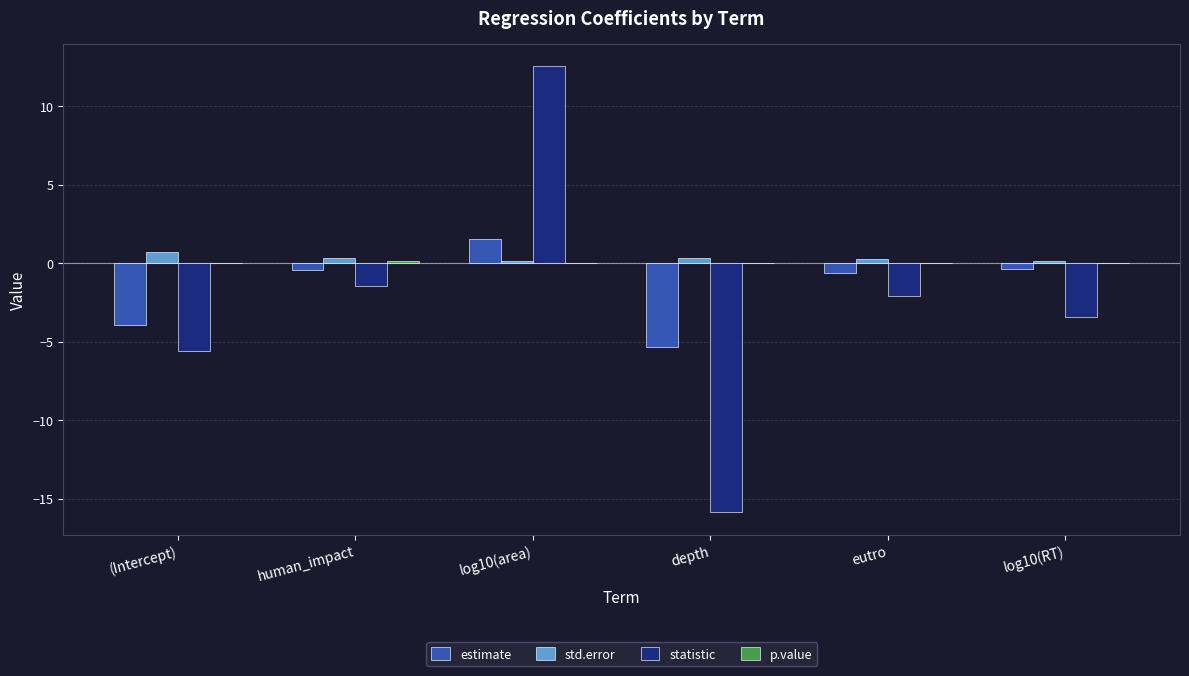

What is the highest value of the estimate series?

1.5